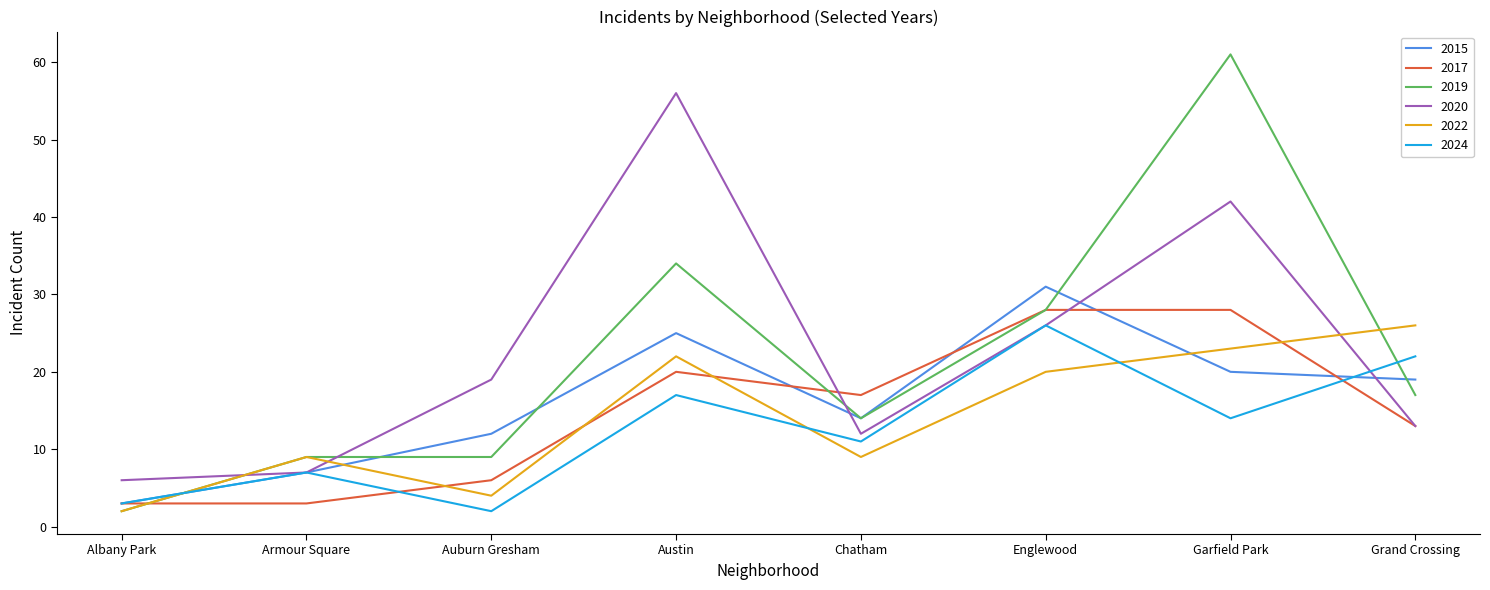

What is the average value of the 2019 series?

22